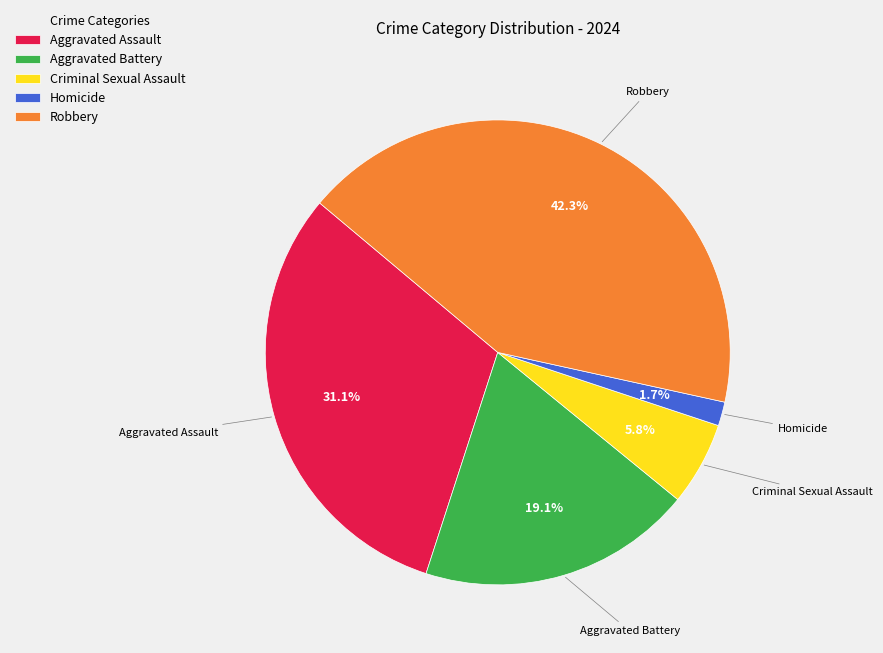

Rank the categories by value from lowest to highest.

Homicide, Criminal Sexual Assault, Aggravated Battery, Aggravated Assault, Robbery